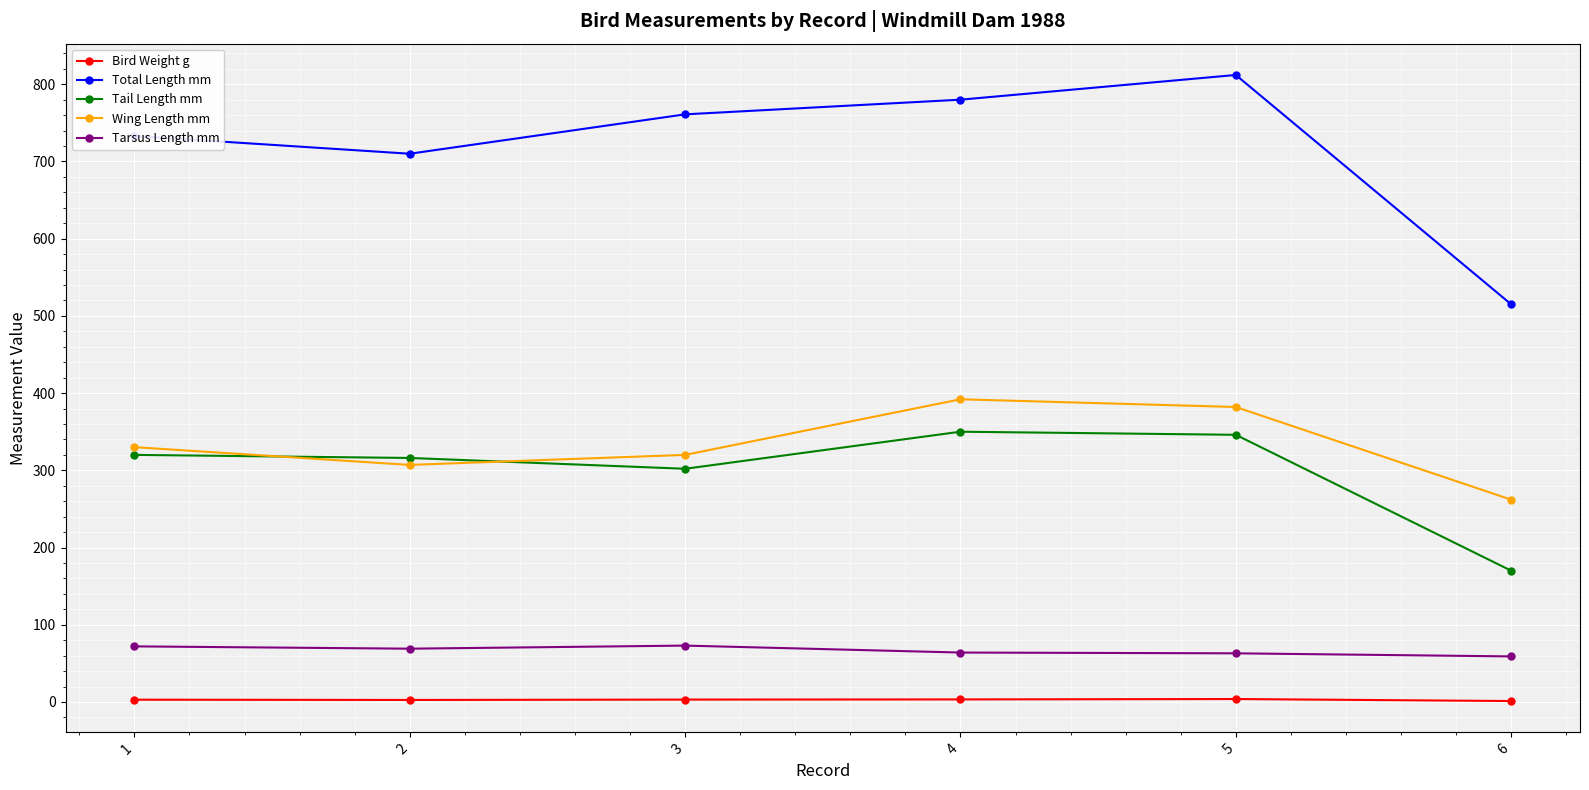

What is the difference between the highest and lowest values at 2?

707.4